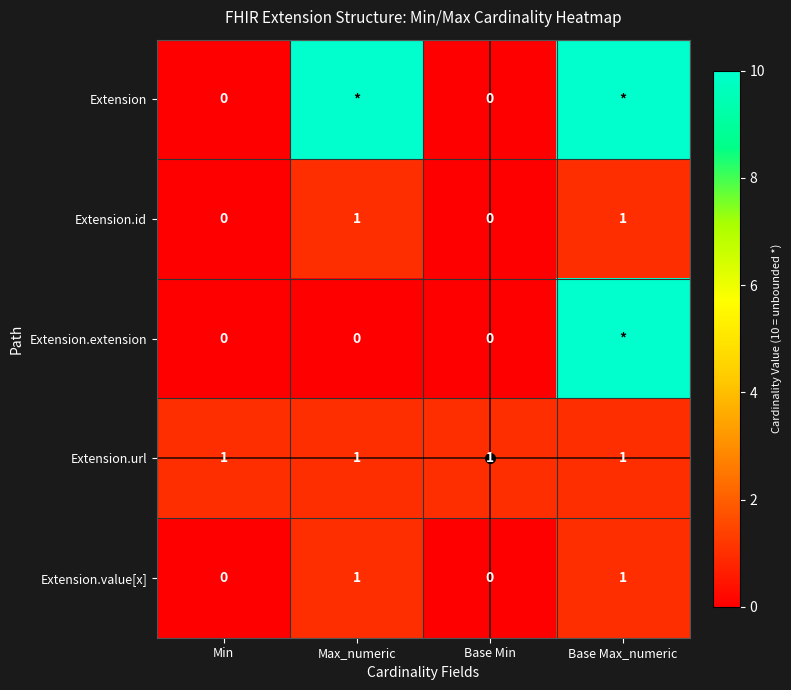

How many data points in Extension.id are less than 1?

2